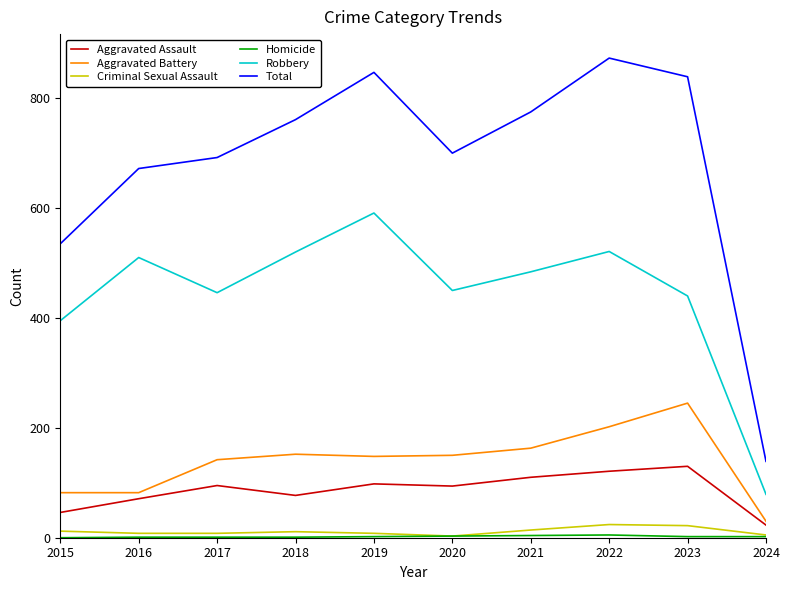

True or false: Robbery has a value of 134 at 2018.

False